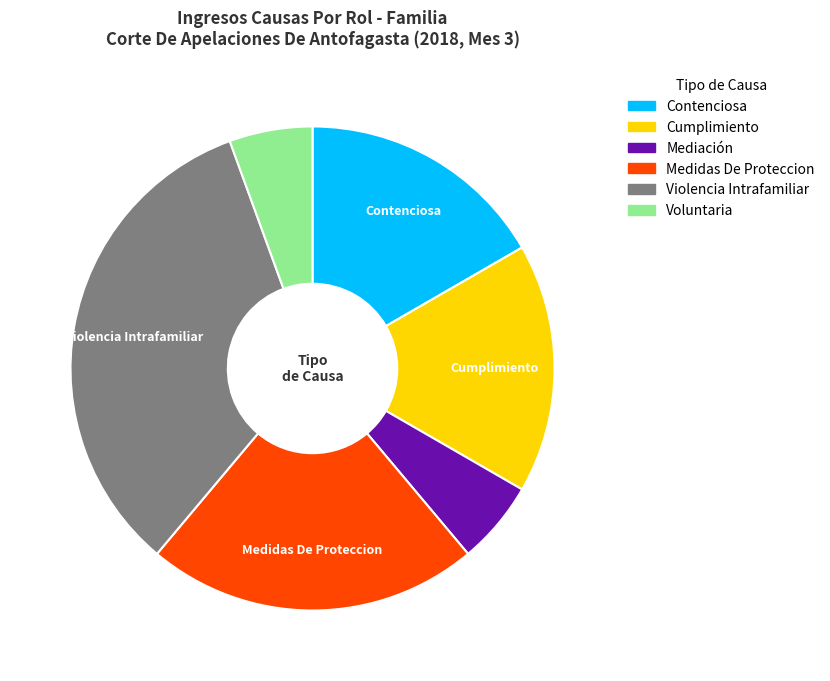

Does any single category account for the majority?

No